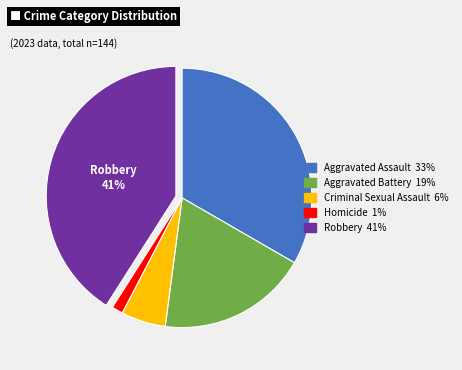

To the nearest percent, what portion does Aggravated Assault represent?

33%